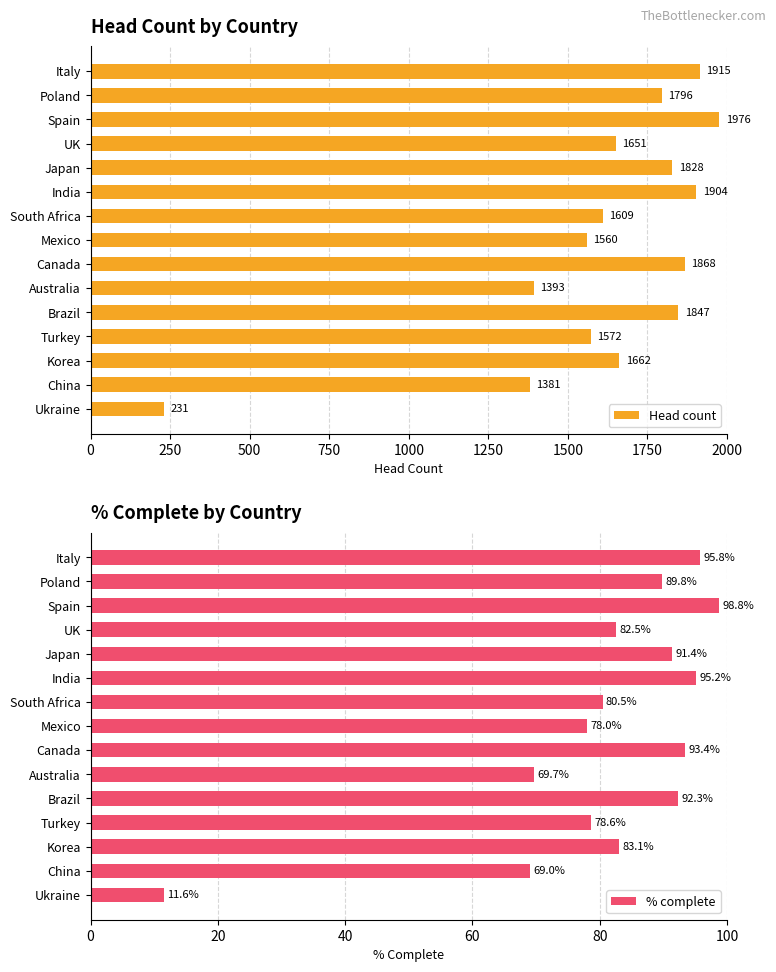

How many groups of bars are there?

15